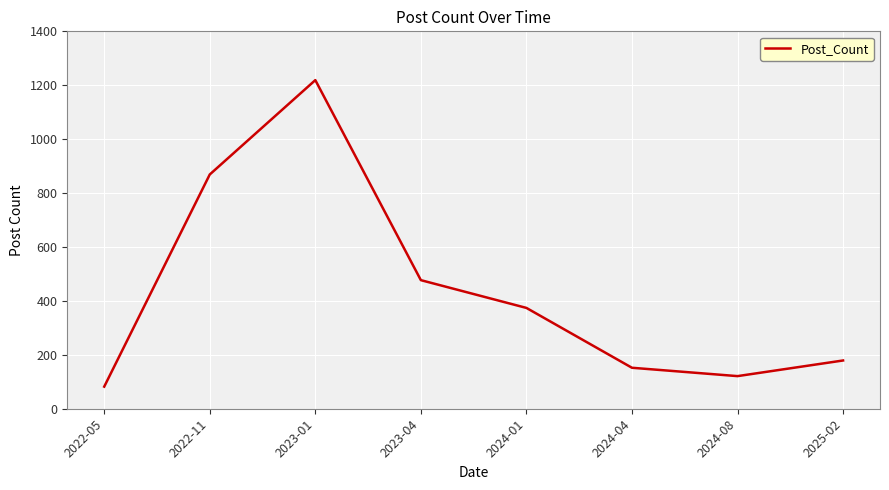

At which label is the value closest to 650?

2023-04